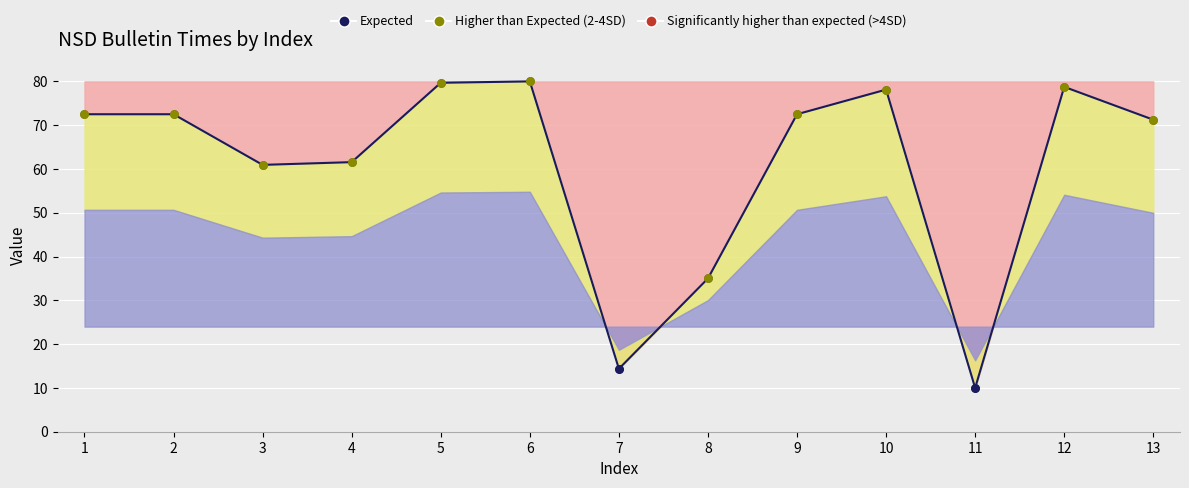

What is the change in value from 8 to 12?

+43.8